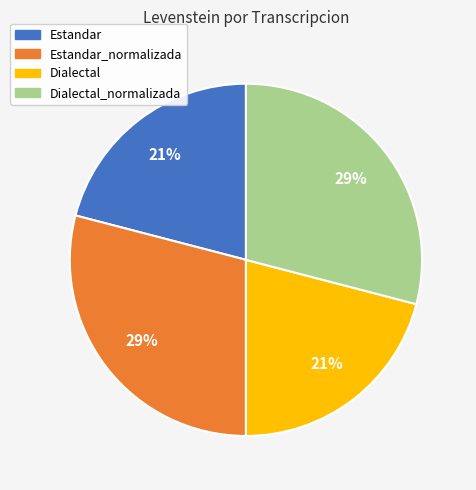

Does Dialectal_normalizada represent more than half of the total?

No